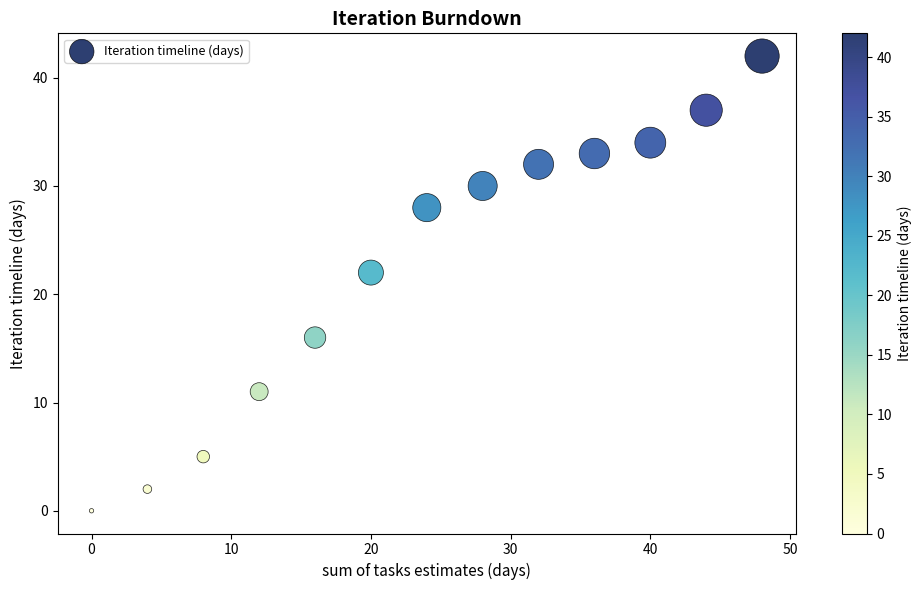

What is the range of X values (max minus min)?

48